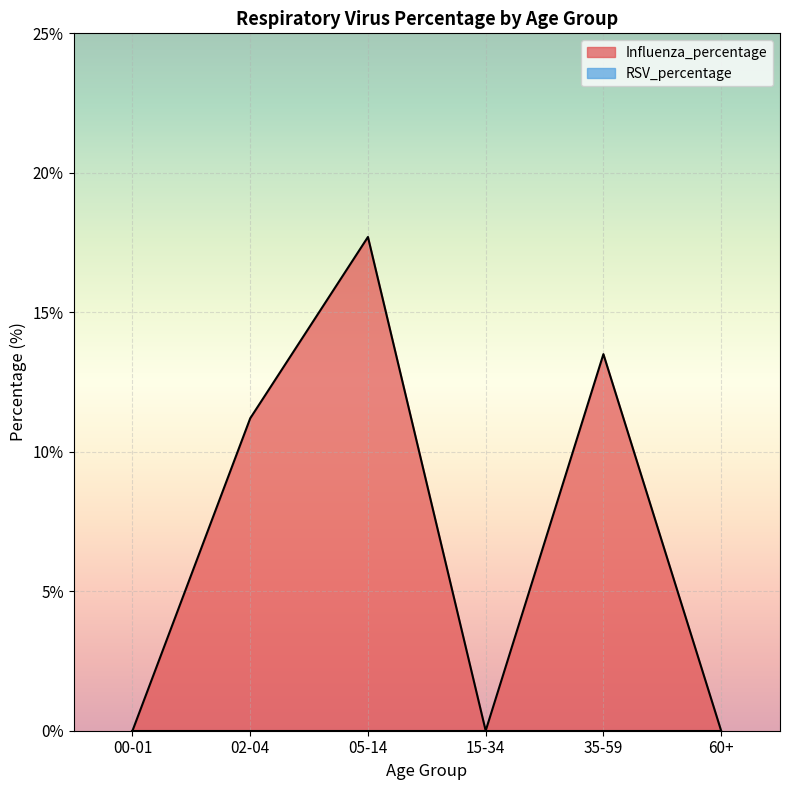

At which label does the data first exceed 11?

02-04